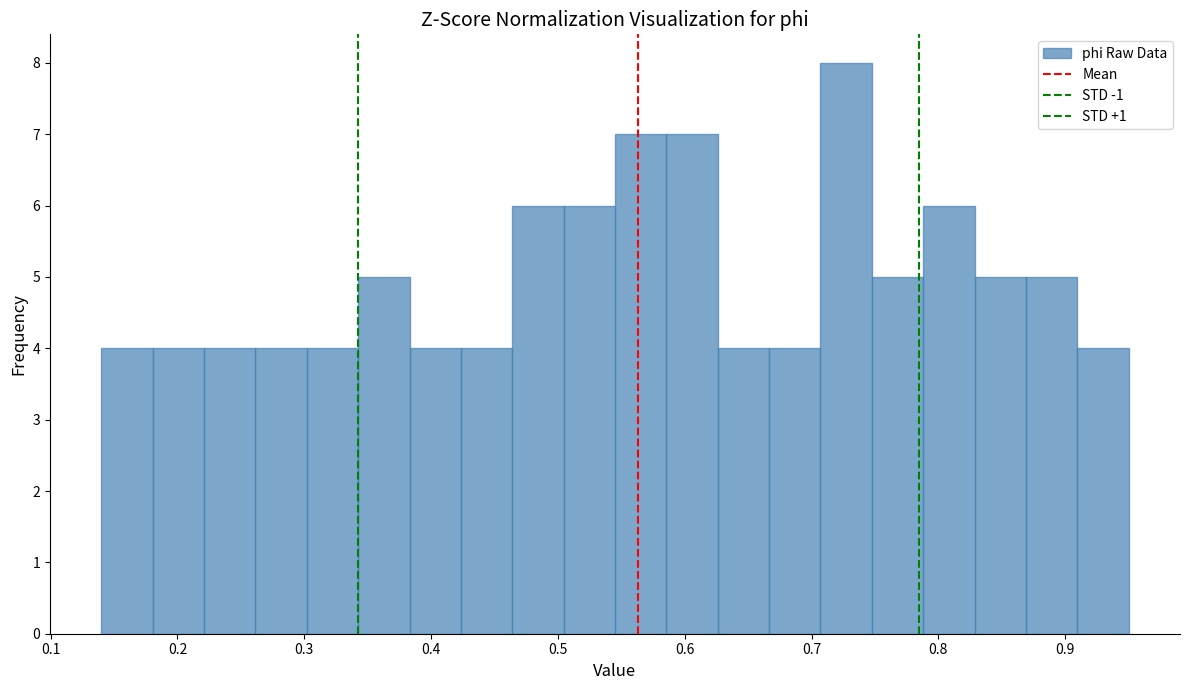

Reading left to right, list every bar in this chart as the range it spans on the x-axis followed by its height. Neither the bar edges nor the heights are printed on the chart, so give them approximately, as read against the axes.

0.14 to 0.18: 4
0.18 to 0.22: 4
0.22 to 0.26: 4
0.26 to 0.30: 4
0.30 to 0.34: 4
0.34 to 0.38: 5
0.38 to 0.42: 4
0.42 to 0.46: 4
0.46 to 0.50: 6
0.50 to 0.55: 6
0.55 to 0.59: 7
0.59 to 0.63: 7
0.63 to 0.67: 4
0.67 to 0.71: 4
0.71 to 0.75: 8
0.75 to 0.79: 5
0.79 to 0.83: 6
0.83 to 0.87: 5
0.87 to 0.91: 5
0.91 to 0.95: 4